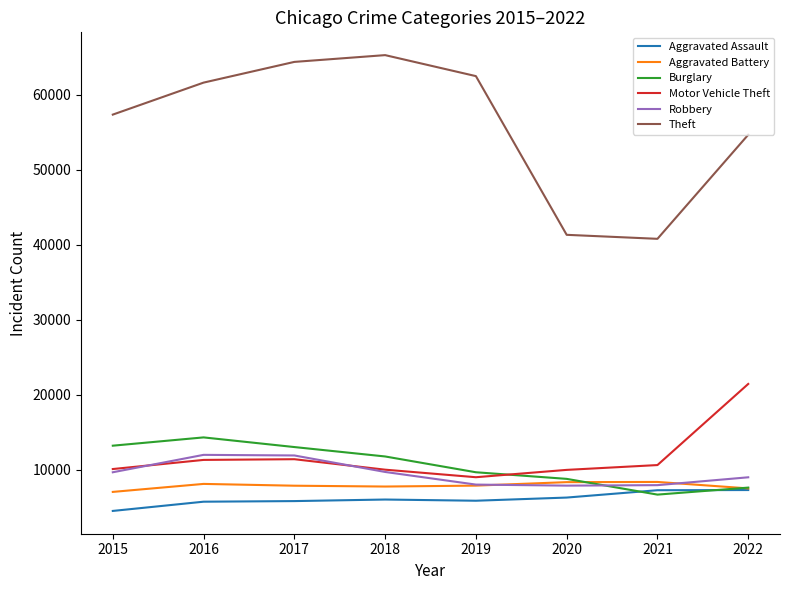

What are all the series names shown in the legend?

Aggravated Assault, Aggravated Battery, Burglary, Motor Vehicle Theft, Robbery, Theft